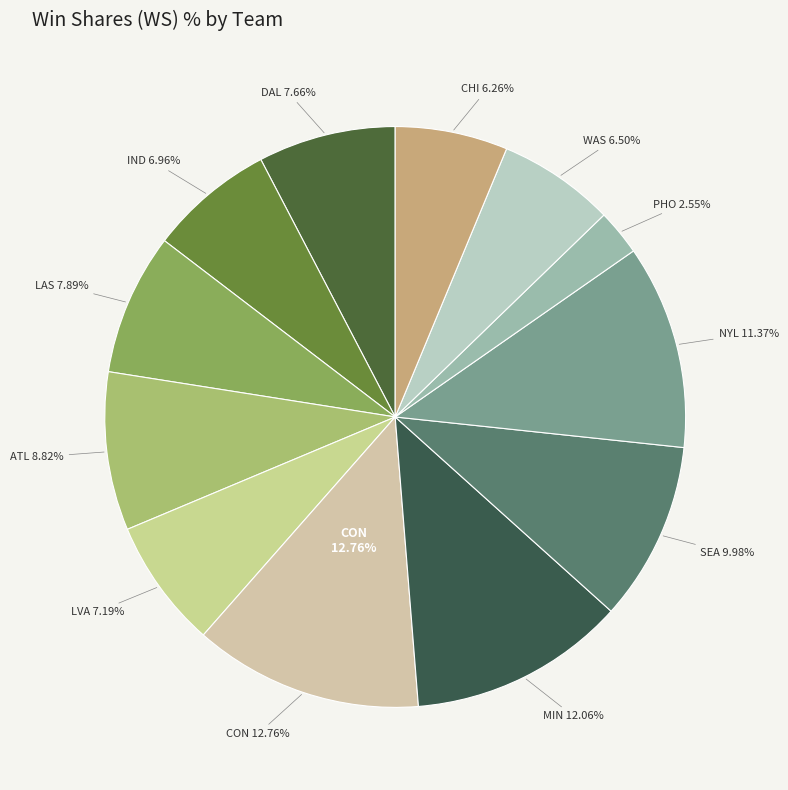

Count the number of slices in the pie.

12